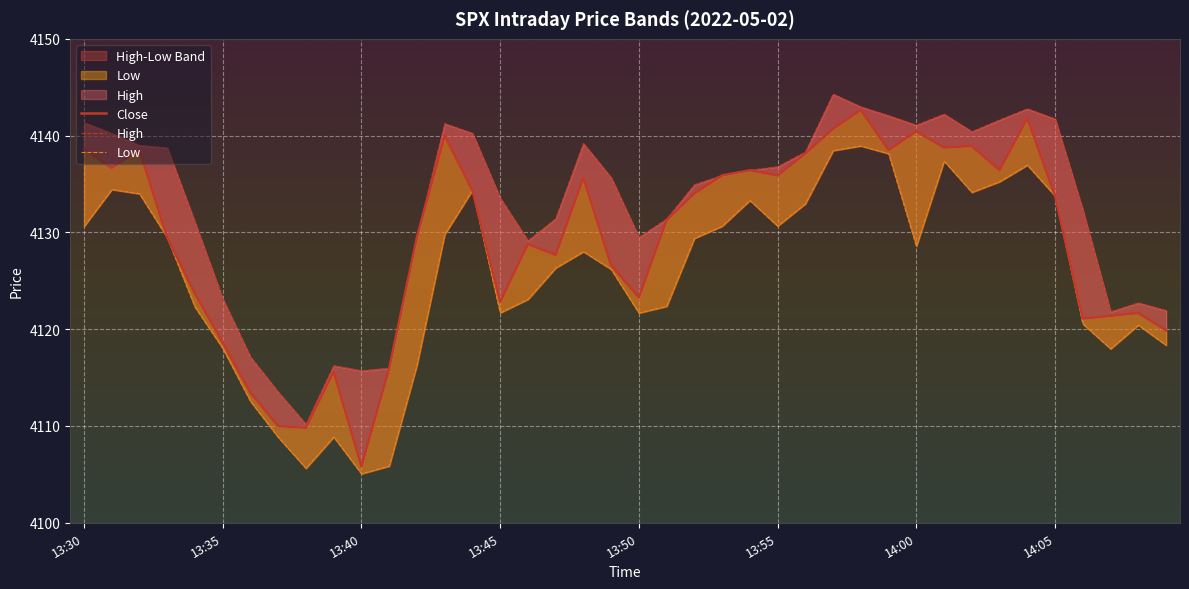

What are all the series names shown in the legend?

Close, High, Low